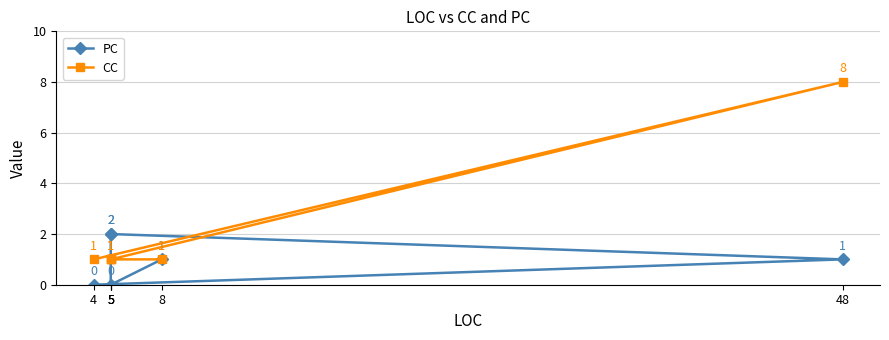

Is it true that PC equals 1 at 8?

True